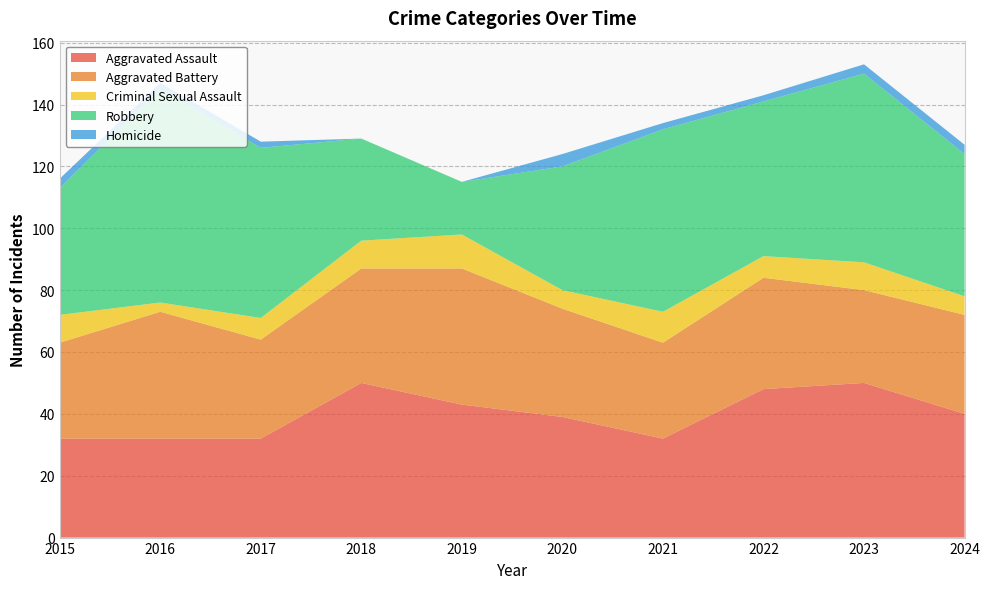

Reading left to right, what are all the values shown in this chart?

Aggravated Assault: 2015=32	2016=32	2017=32	2018=50	2019=43	2020=39	2021=32	2022=48	2023=50	2024=40
Aggravated Battery: 2015=31	2016=41	2017=32	2018=37	2019=44	2020=35	2021=31	2022=36	2023=30	2024=32
Criminal Sexual Assault: 2015=9	2016=3	2017=7	2018=9	2019=11	2020=6	2021=10	2022=7	2023=9	2024=6
Robbery: 2015=41	2016=69	2017=55	2018=33	2019=17	2020=40	2021=59	2022=50	2023=61	2024=46
Homicide: 2015=3	2016=2	2017=2	2018=0	2019=0	2020=4	2021=2	2022=2	2023=3	2024=3